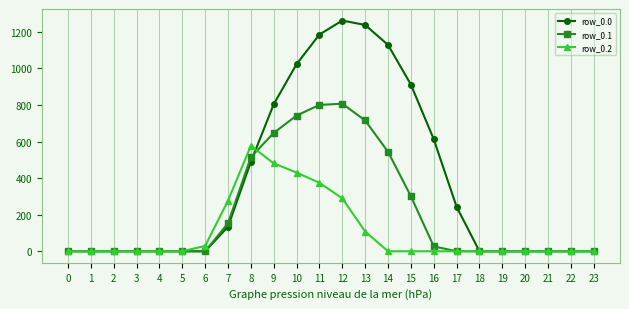

What is the difference between the row_0.1 values at 9 and 12?

160.0